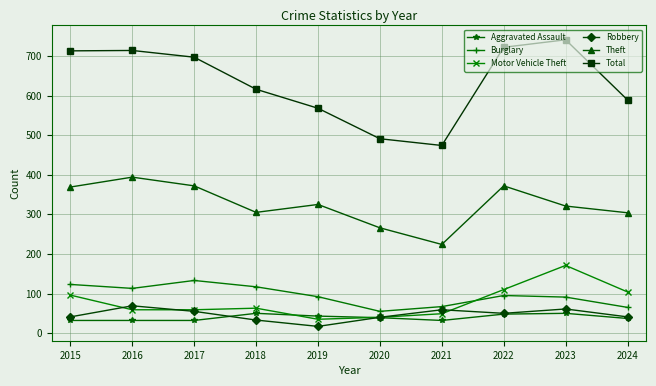

Read the Motor Vehicle Theft value at 2024, to the nearest 50.

100